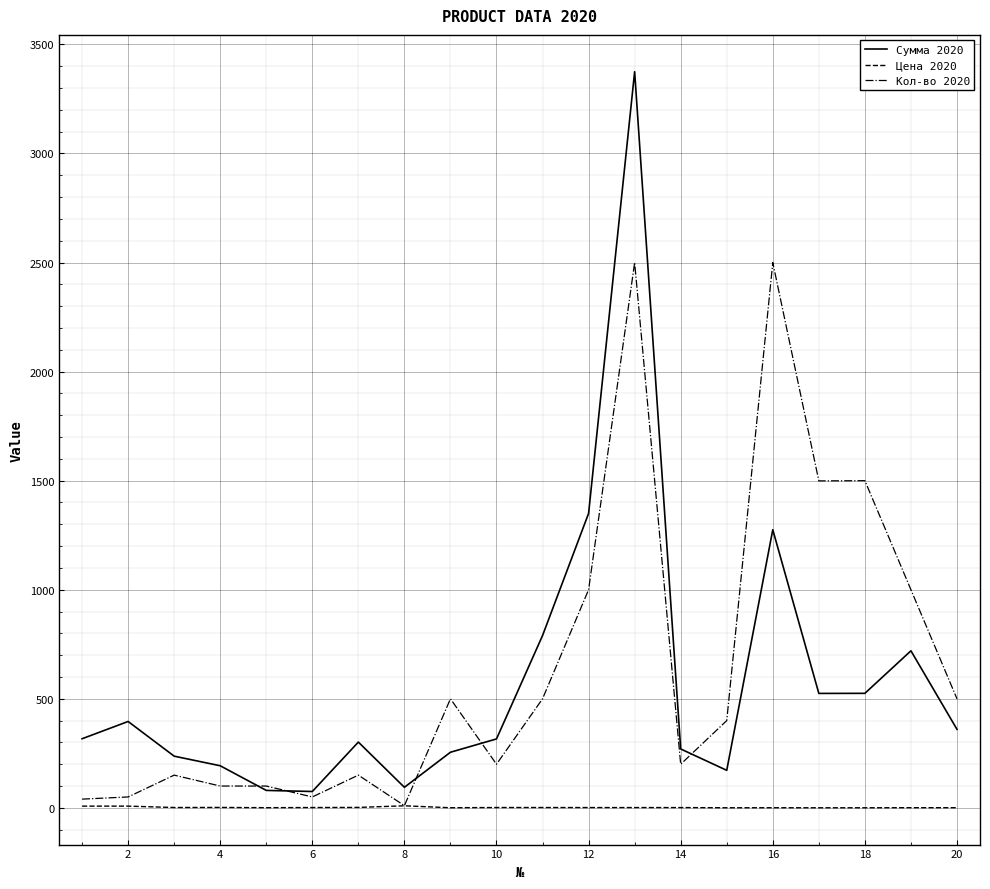

Which series has the widest spread of values?

Сумма 2020